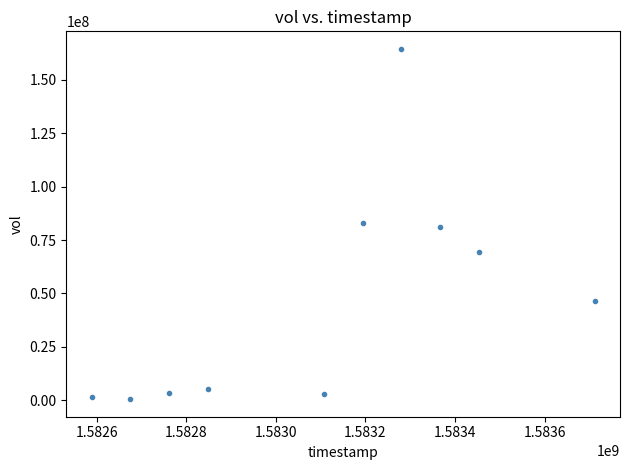

What is the average Y value?

45849490